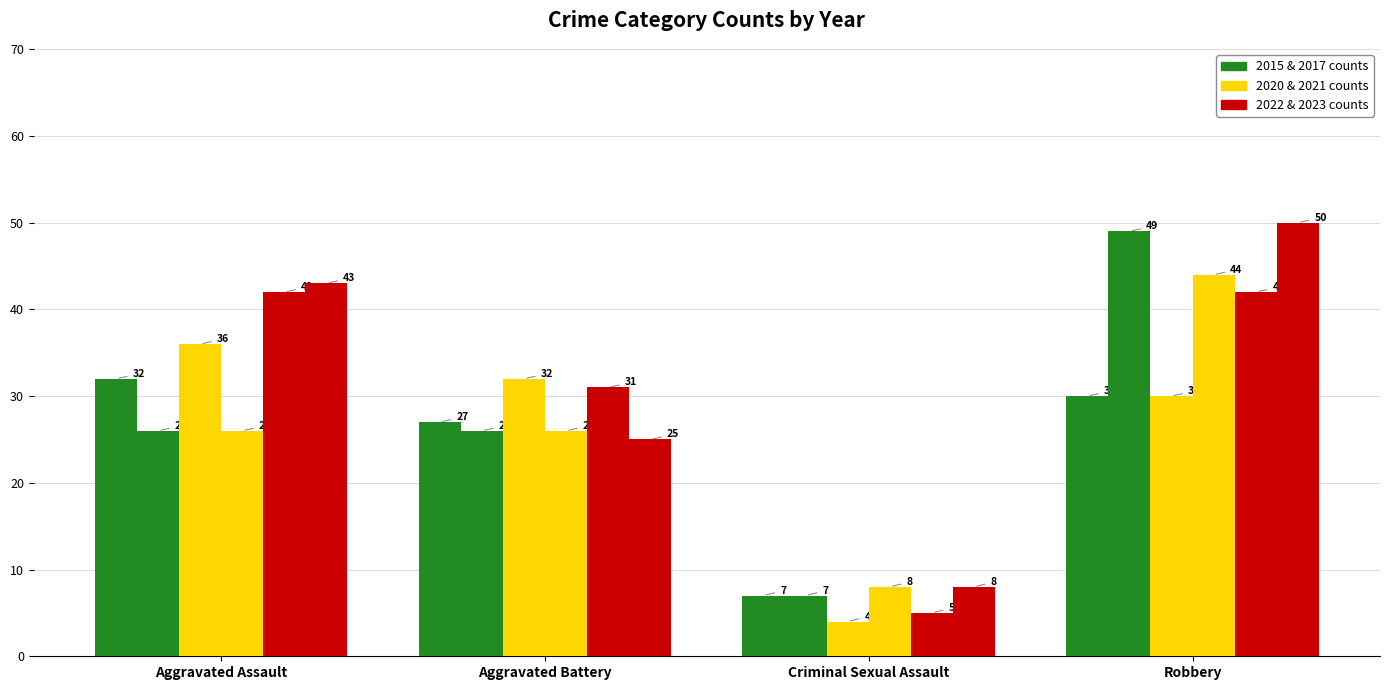

Does the chart contain any negative values?

No